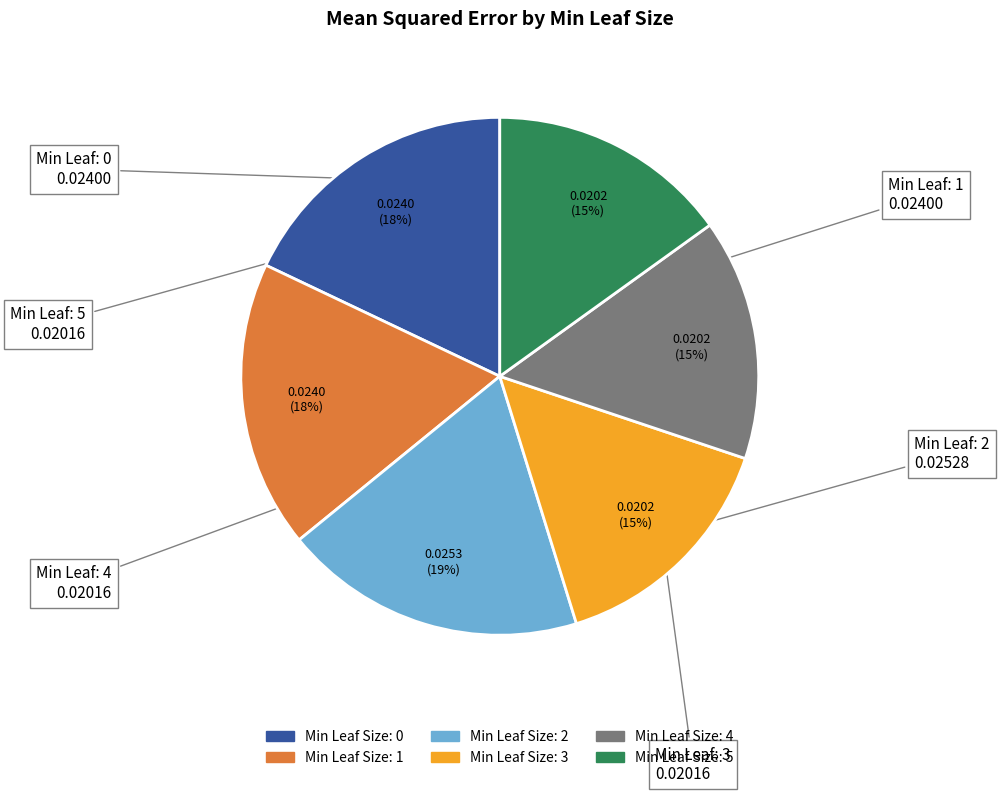

Is there a majority slice in this chart?

No